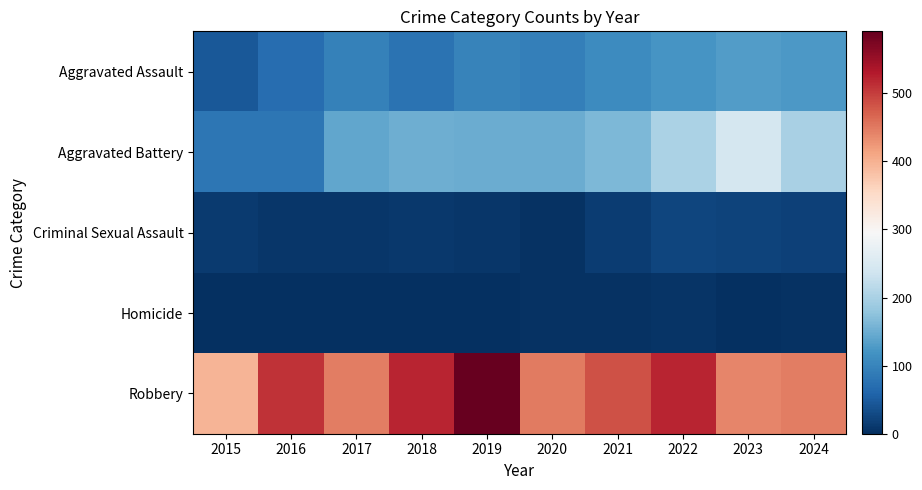

Rank the series by their maximum value, from highest to lowest.

Robbery, Aggravated Battery, Aggravated Assault, Criminal Sexual Assault, Homicide